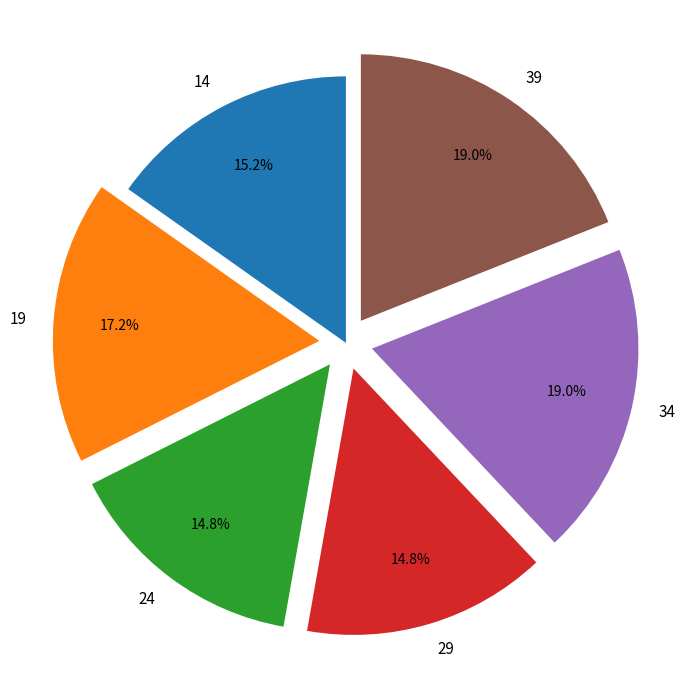

To the nearest percent, what is the difference between the largest and smallest slice percentages?

4%